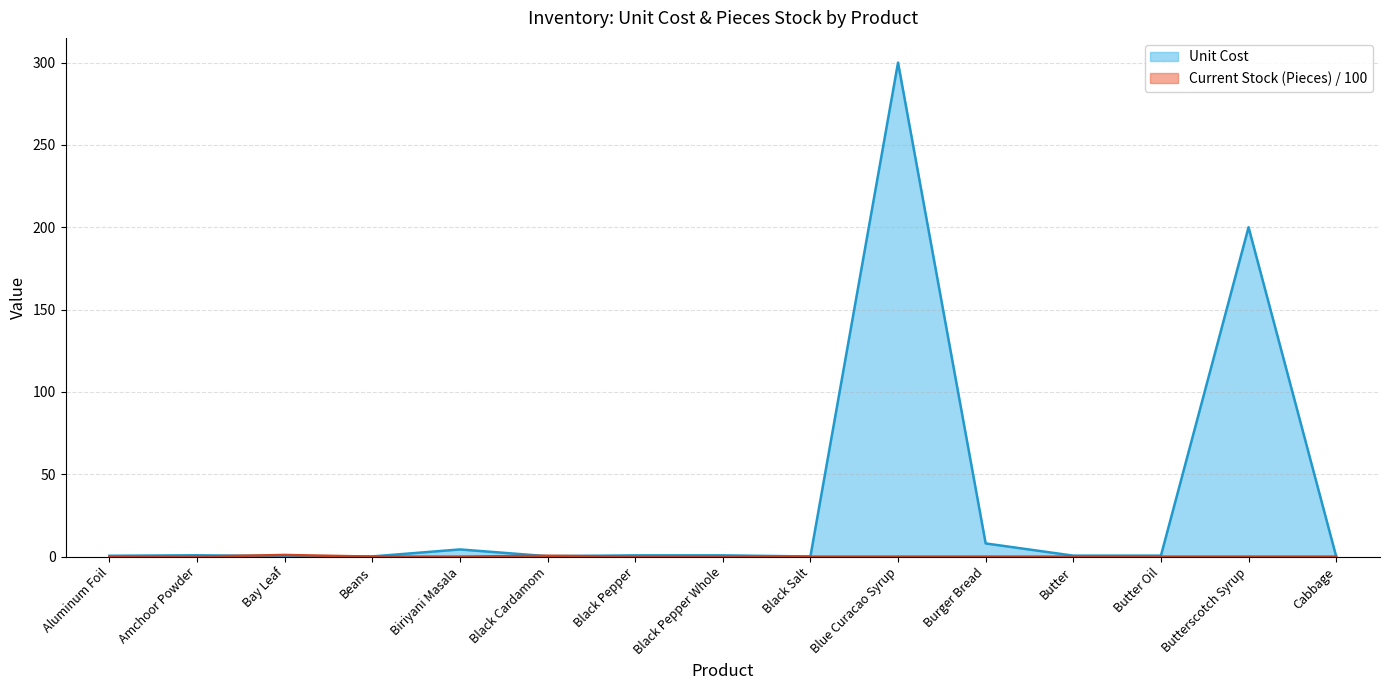

How many times do Current Stock (Pieces) and Unit Cost cross each other?

4